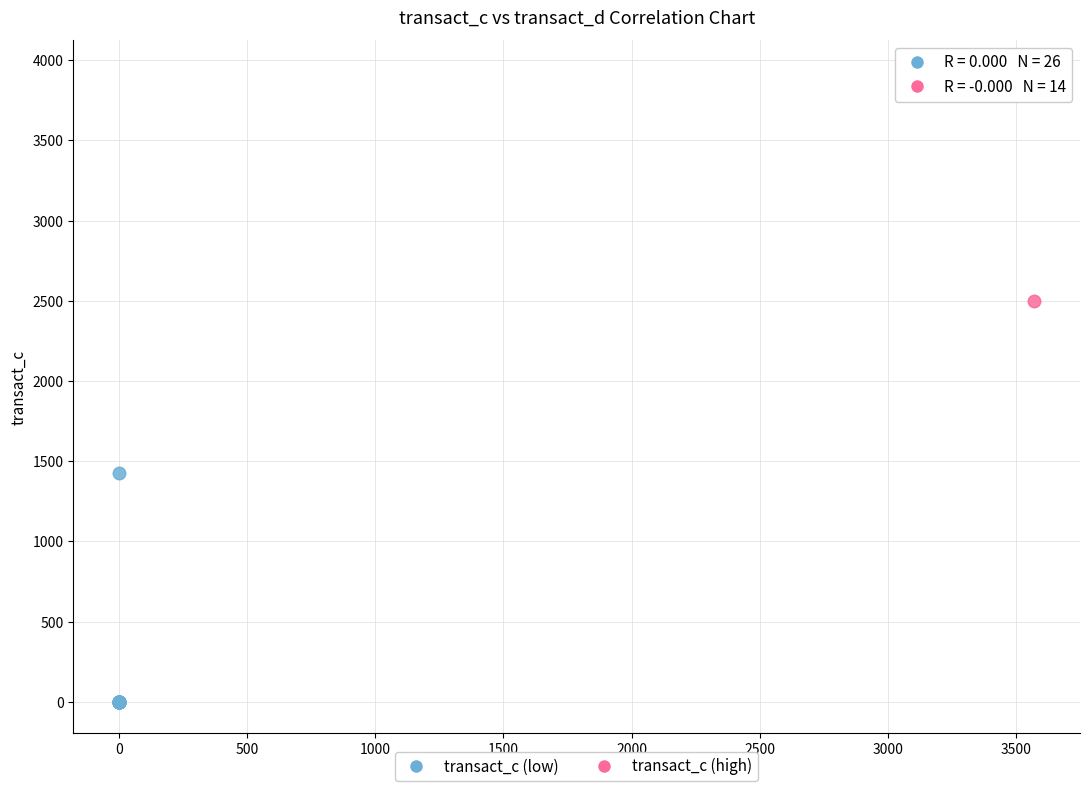

Which series reaches the maximum Y coordinate?

transact_c (high)